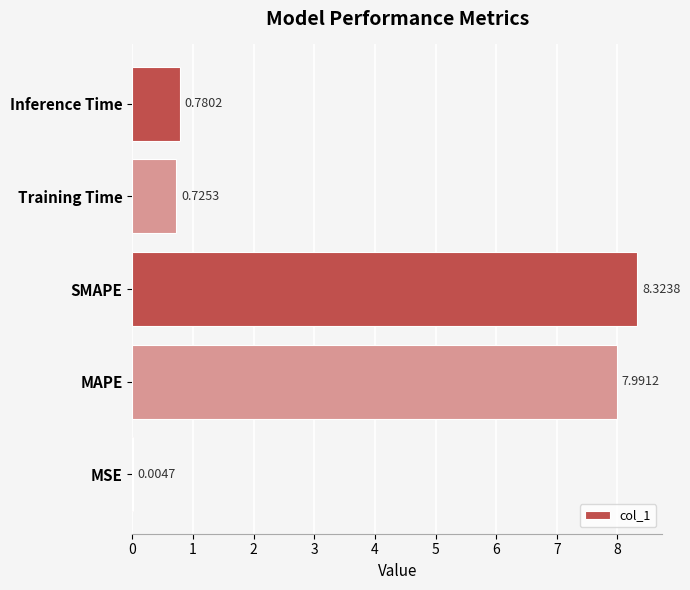

What is the greatest value displayed?

8.3